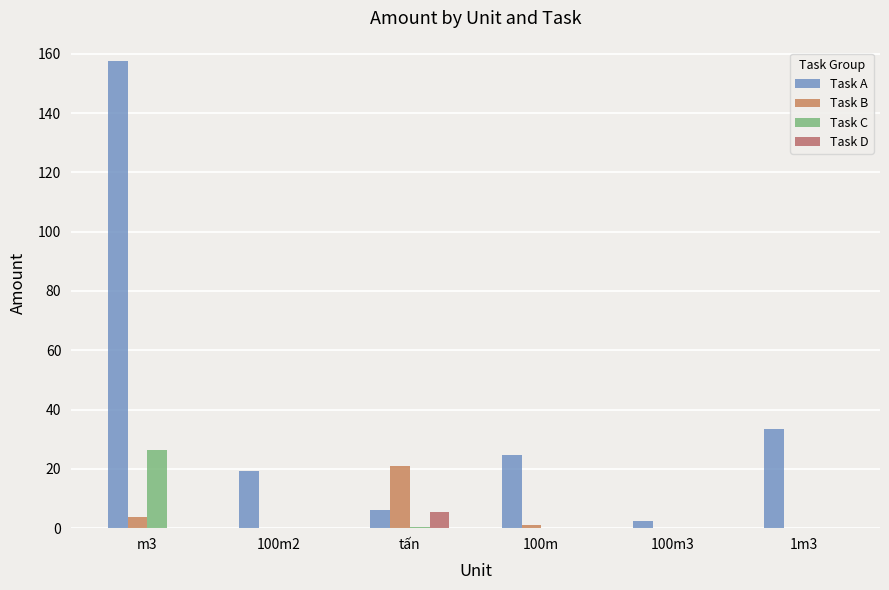

Is it true that Task A equals 27.1 at 100m2?

False